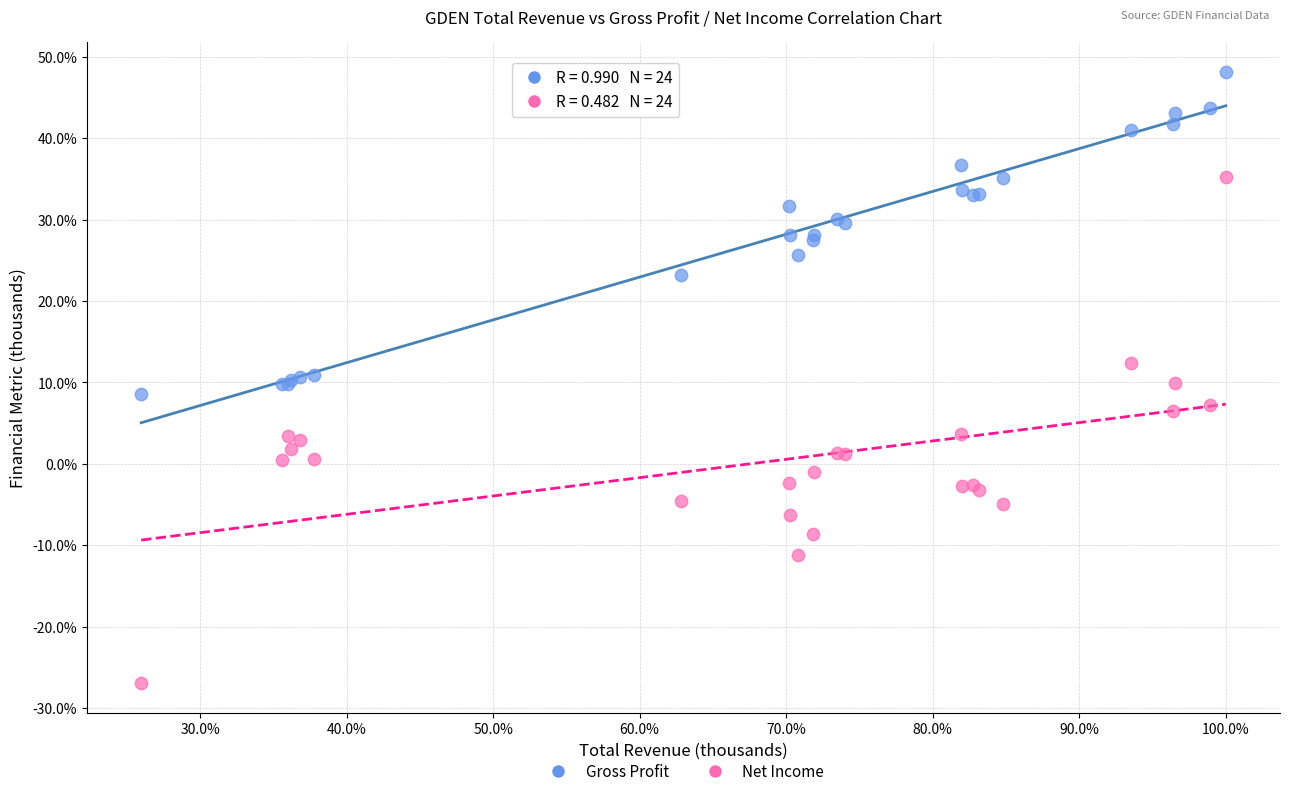

Which series contains the lowest Y value?

Net Income